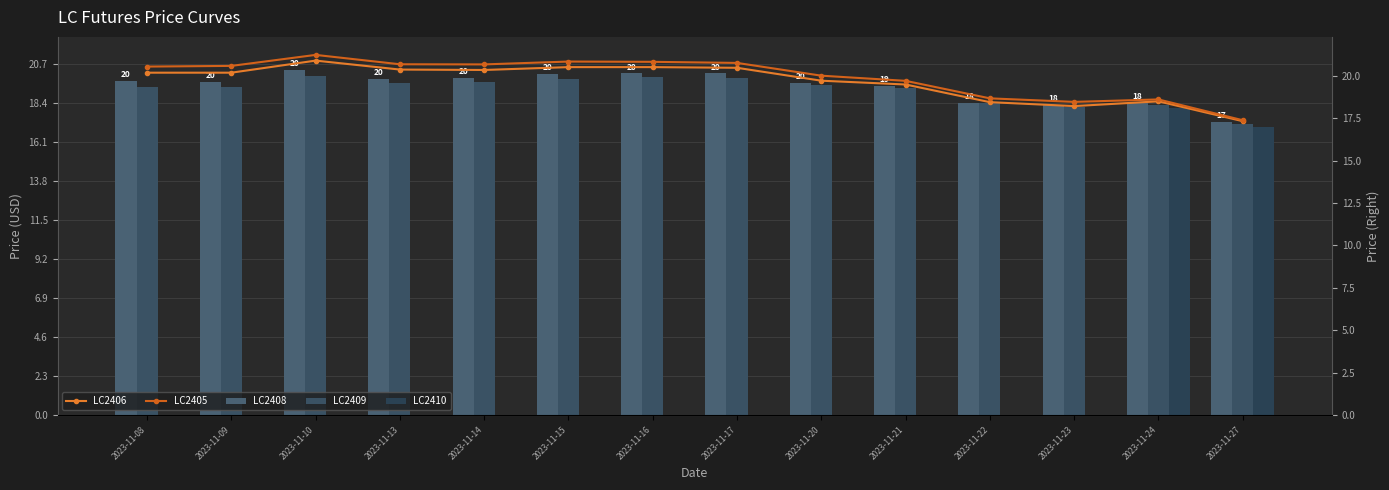

At which label does LC2409 reach its peak?

2023-11-10